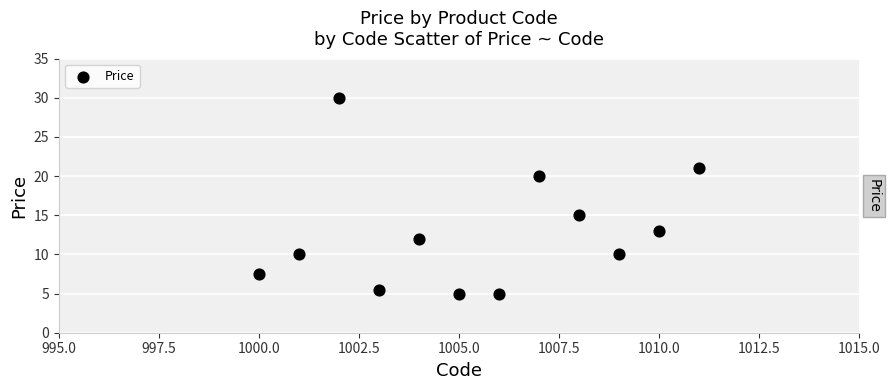

What Y value in the scatter plot is closest to 17?

15.0